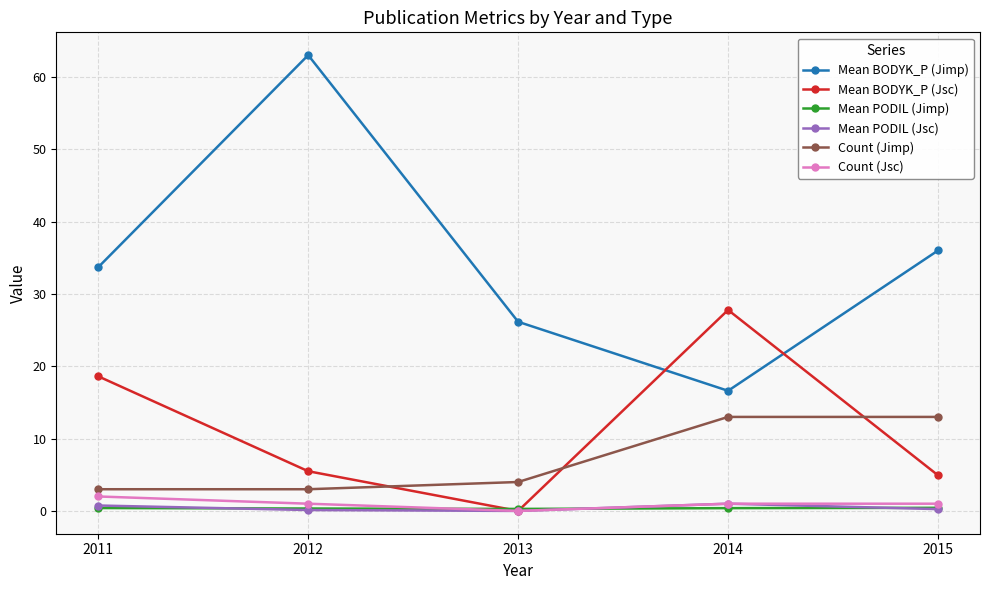

True or false: Count (Jimp) and Mean PODIL (Jsc) intersect in this chart.

False